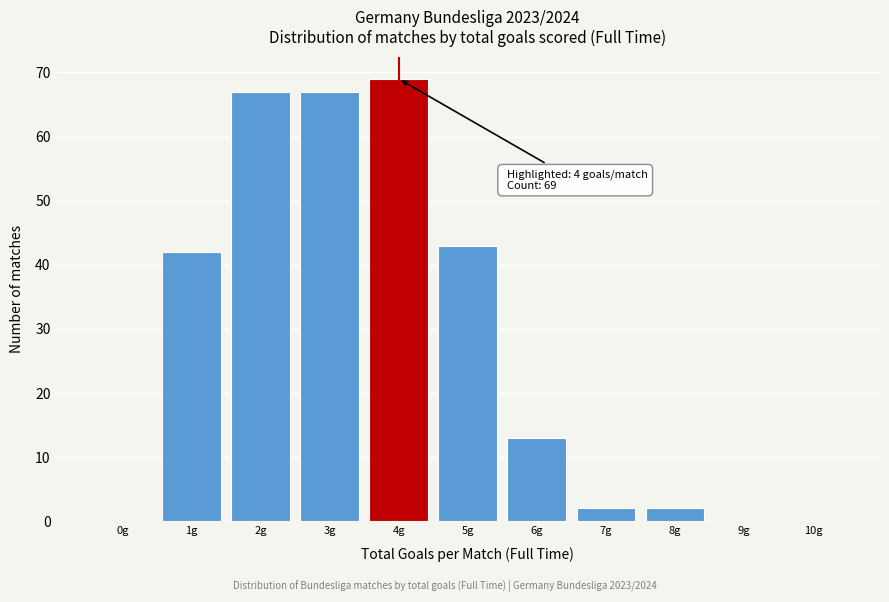

Reading left to right, what are all the values shown in this chart?

0g=0	1g=42	2g=67	3g=67	4g=69	5g=43	6g=13	7g=2	8g=2	9g=0	10g=0